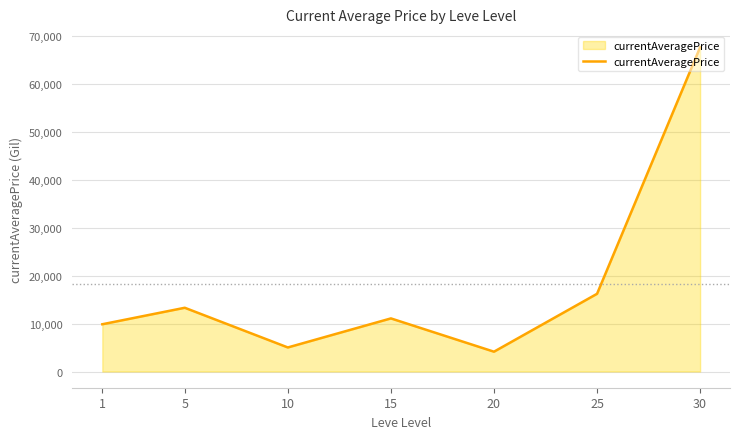

What is the greatest value displayed?

67611.8